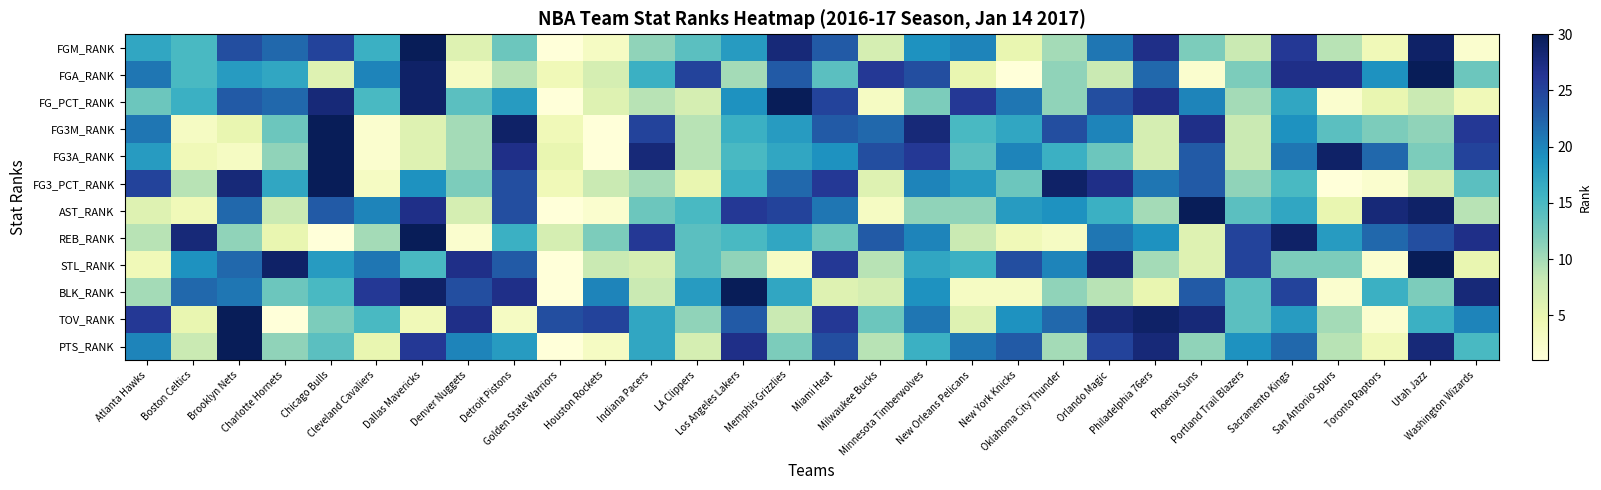

What is the difference between the highest and lowest values at Chicago Bulls?

29